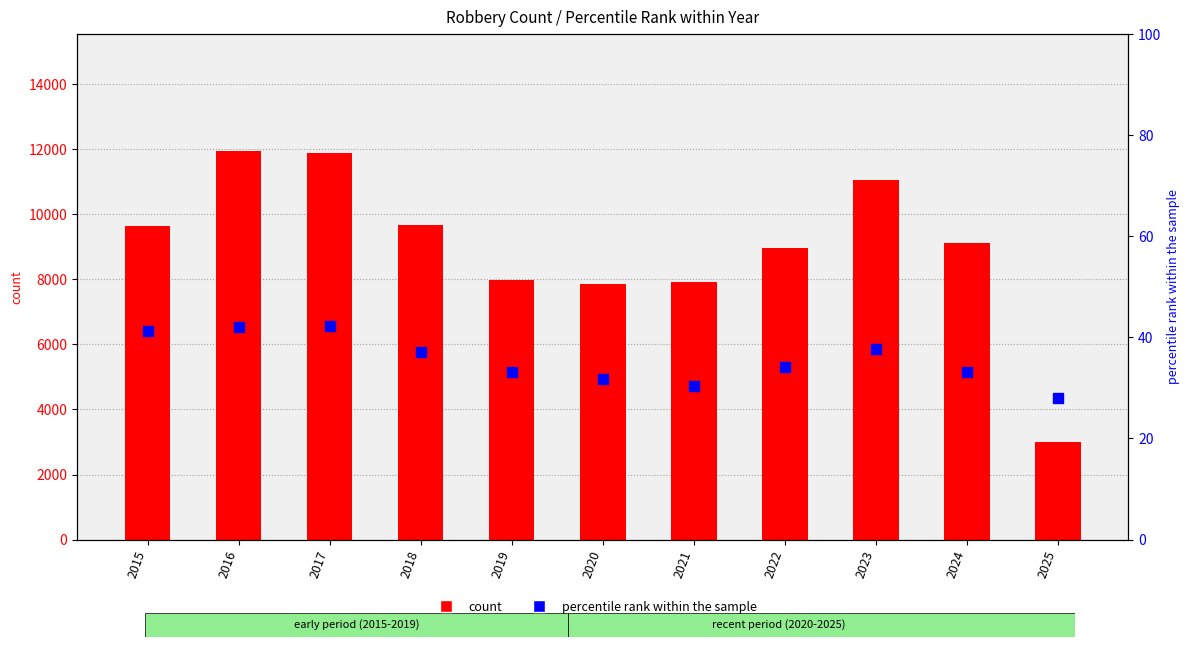

Which series has the widest spread of Y values?

count